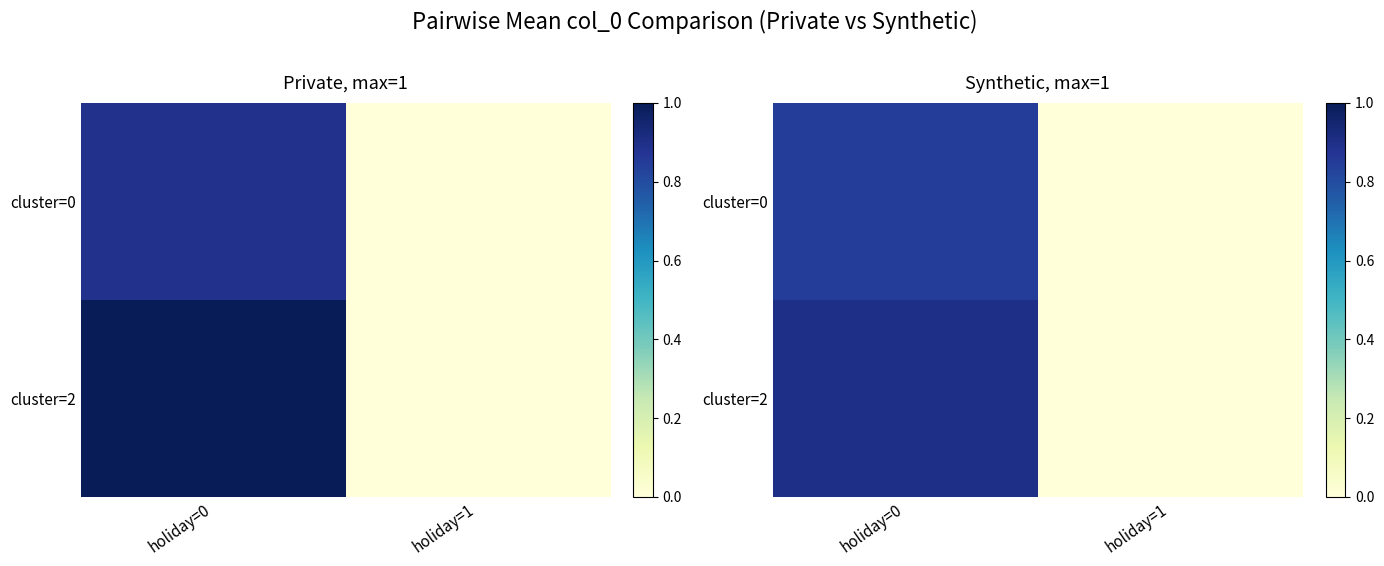

True or false: cluster=2 has a value of 1.2 at holiday=0.

False